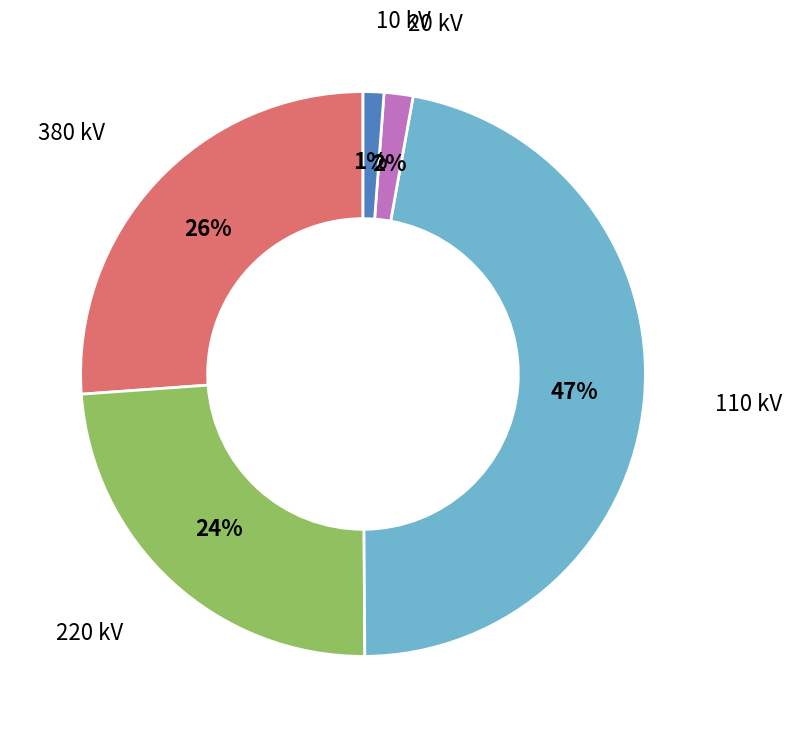

How many slices are in this pie chart?

5